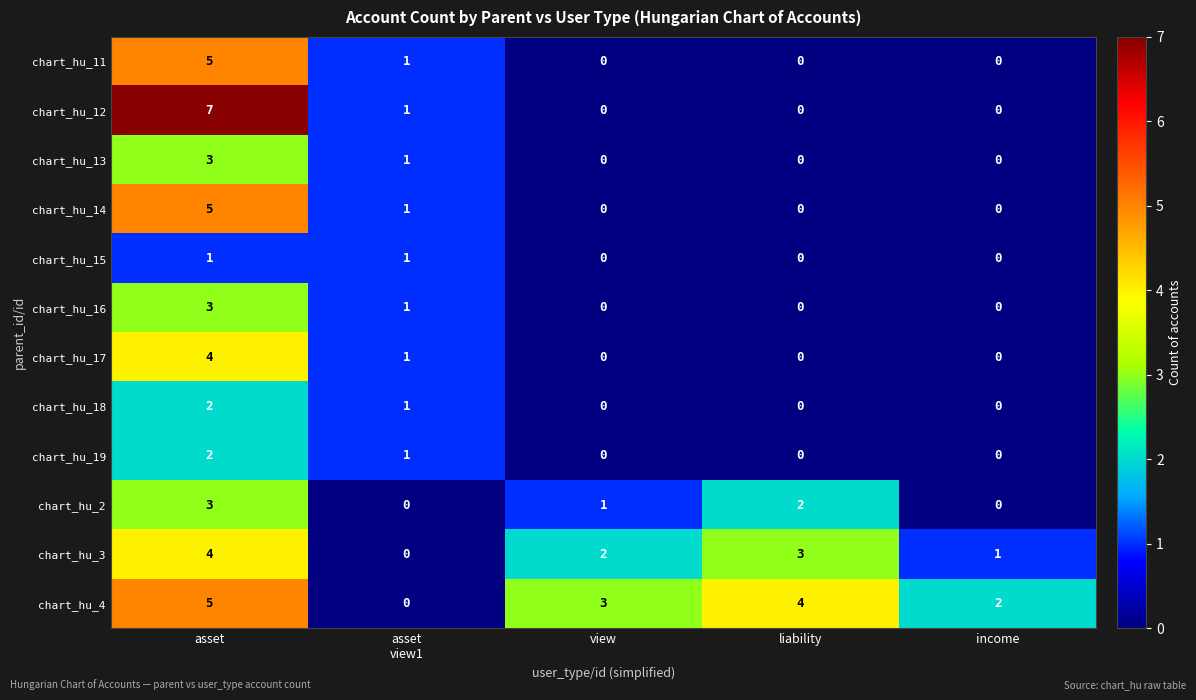

Which category has the highest value across all series?

asset